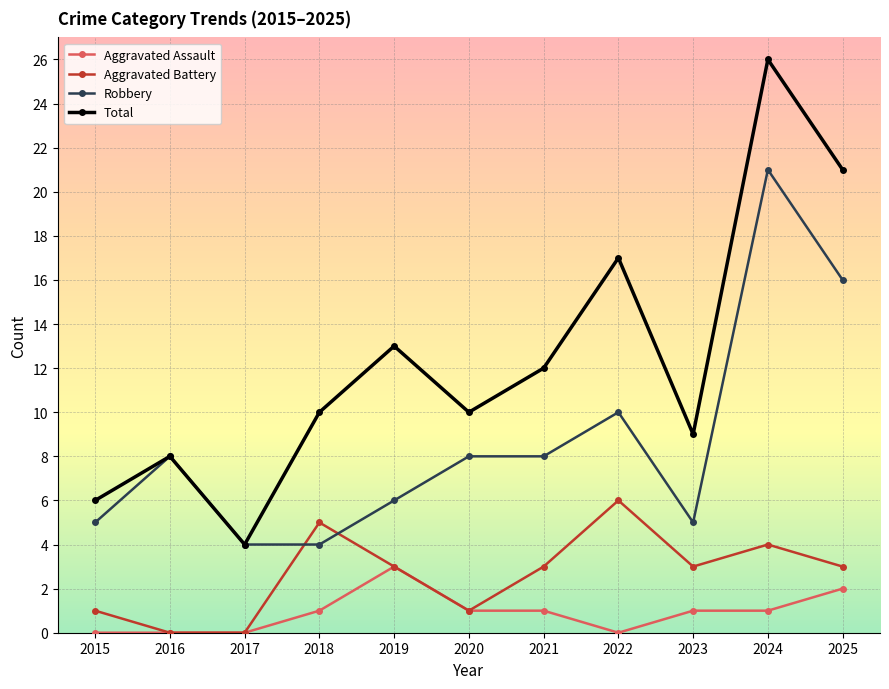

Which series has the largest range (max minus min)?

Total